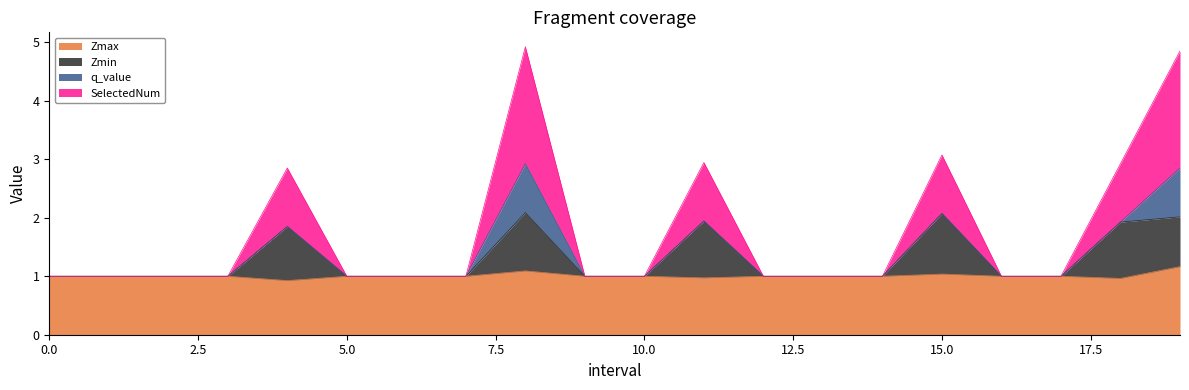

What is the lowest value of the Zmax series?

0.9